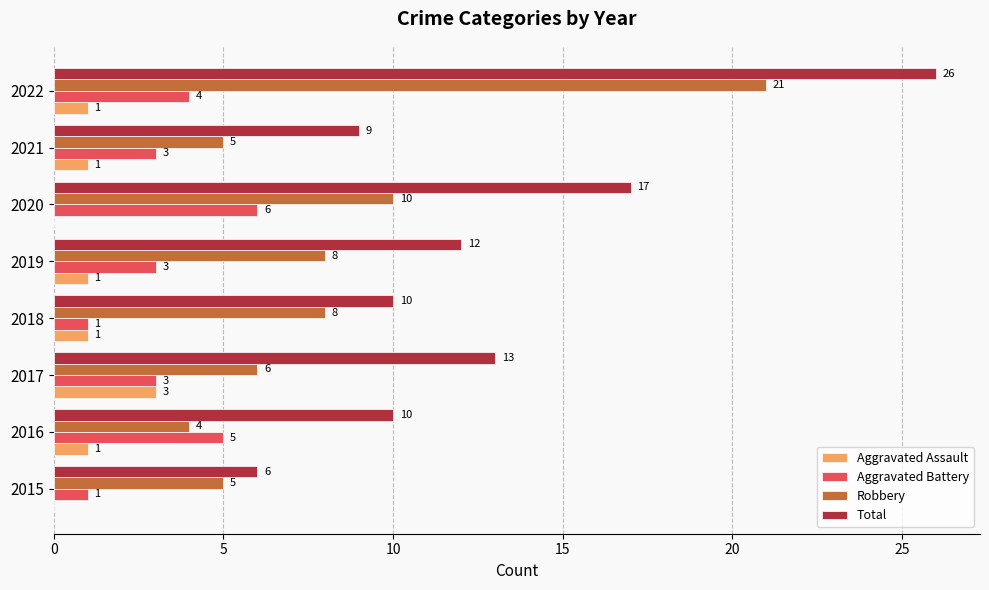

What is the sum of all Total values?

103